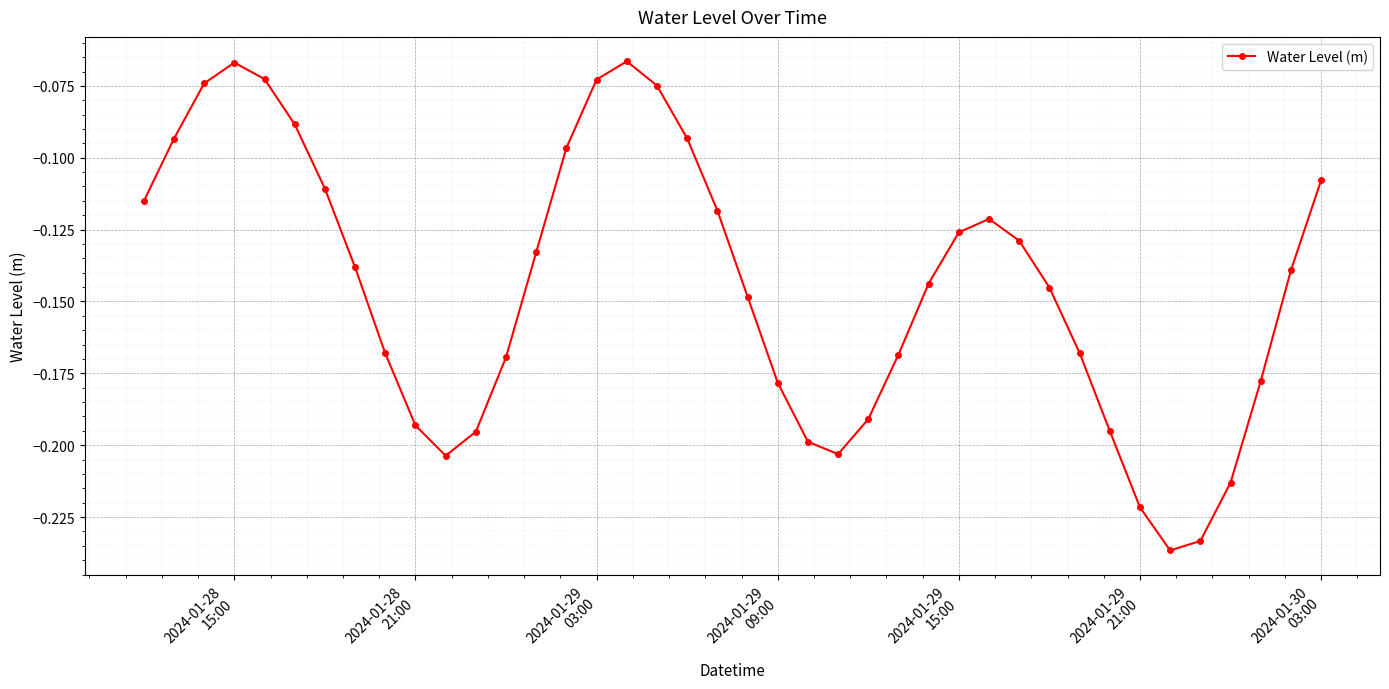

What is the sum of all values?

-5.8